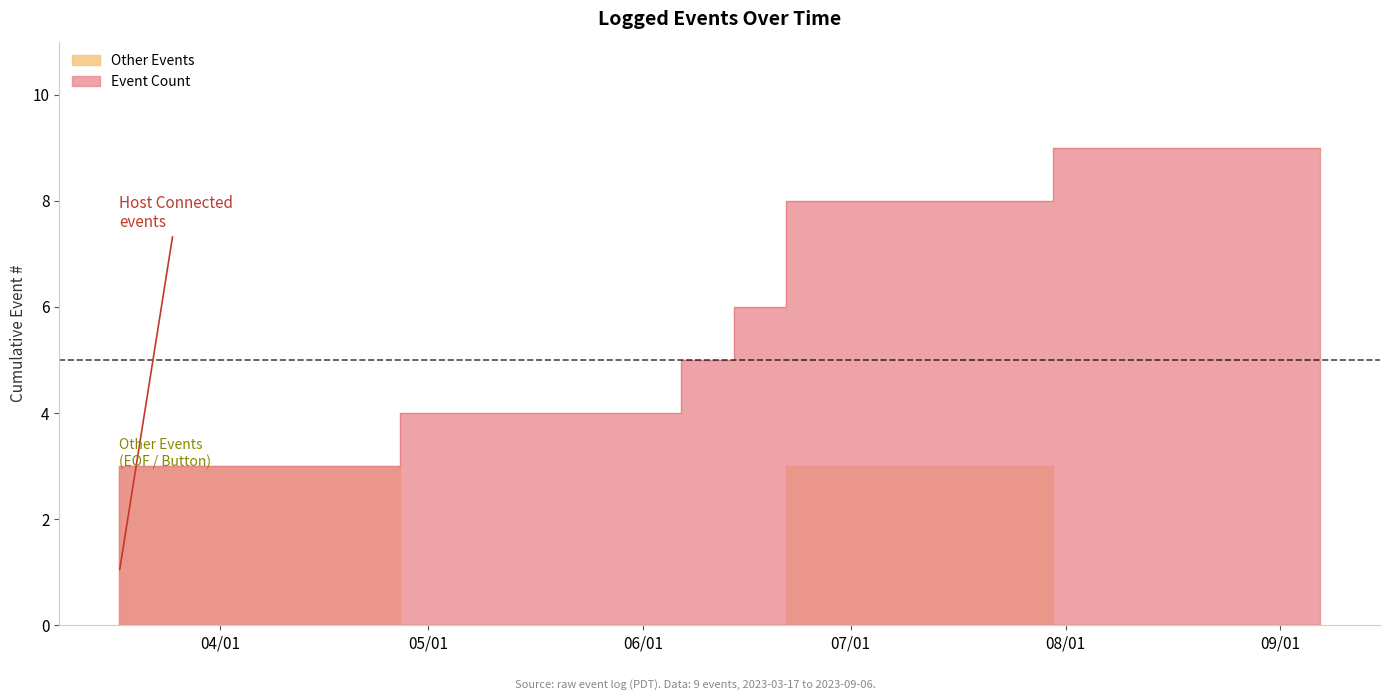

How many data points are above 5?

4